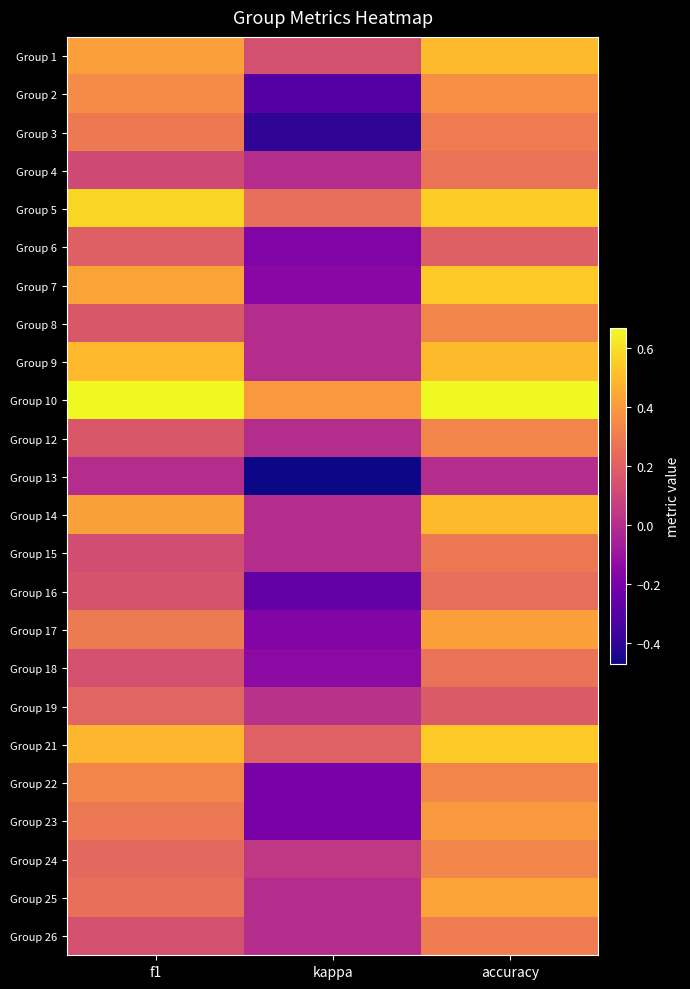

Reading left to right, list all the values displayed in this chart.

Group 1: f1=0.4	kappa=0.1	accuracy=0.5
Group 2: f1=0.4	kappa=-0.3	accuracy=0.4
Group 3: f1=0.3	kappa=-0.4	accuracy=0.3
Group 4: f1=0.1	kappa=0.0	accuracy=0.3
Group 5: f1=0.6	kappa=0.3	accuracy=0.6
Group 6: f1=0.2	kappa=-0.2	accuracy=0.2
Group 7: f1=0.4	kappa=-0.1	accuracy=0.5
Group 8: f1=0.2	kappa=0.0	accuracy=0.3
Group 9: f1=0.5	kappa=0.0	accuracy=0.5
Group 10: f1=0.7	kappa=0.4	accuracy=0.7
Group 12: f1=0.2	kappa=0.0	accuracy=0.3
Group 13: f1=0.0	kappa=-0.5	accuracy=0.0
Group 14: f1=0.4	kappa=0.0	accuracy=0.5
Group 15: f1=0.1	kappa=0.0	accuracy=0.3
Group 16: f1=0.2	kappa=-0.3	accuracy=0.2
Group 17: f1=0.3	kappa=-0.2	accuracy=0.4
Group 18: f1=0.1	kappa=-0.1	accuracy=0.3
Group 19: f1=0.2	kappa=0.0	accuracy=0.2
Group 21: f1=0.5	kappa=0.2	accuracy=0.5
Group 22: f1=0.3	kappa=-0.2	accuracy=0.3
Group 23: f1=0.3	kappa=-0.2	accuracy=0.4
Group 24: f1=0.2	kappa=0.0	accuracy=0.3
Group 25: f1=0.3	kappa=0.0	accuracy=0.4
Group 26: f1=0.1	kappa=0.0	accuracy=0.3